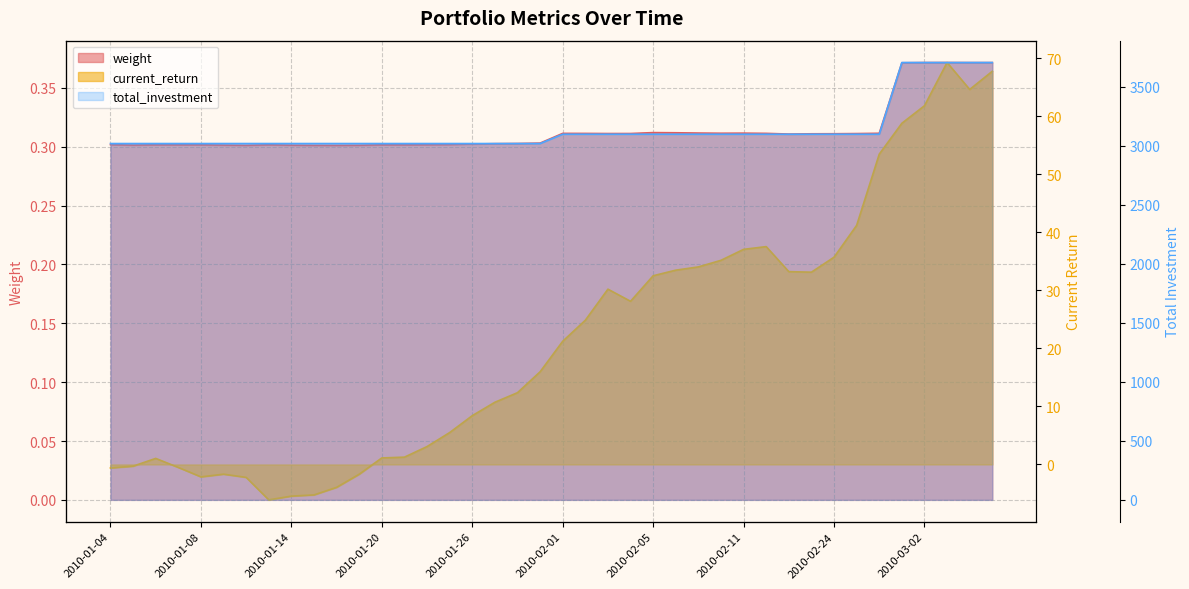

True or false: weight and total_investment intersect in this chart.

False